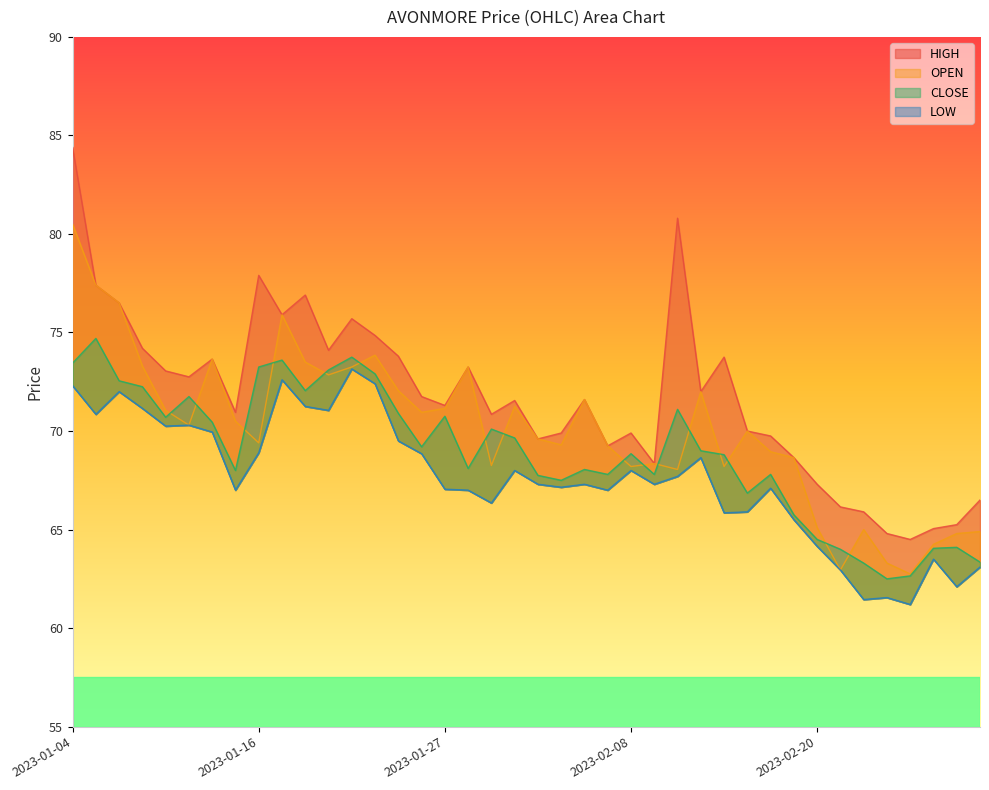

List the series in order of their overall mean, lowest first.

LOW, CLOSE, OPEN, HIGH